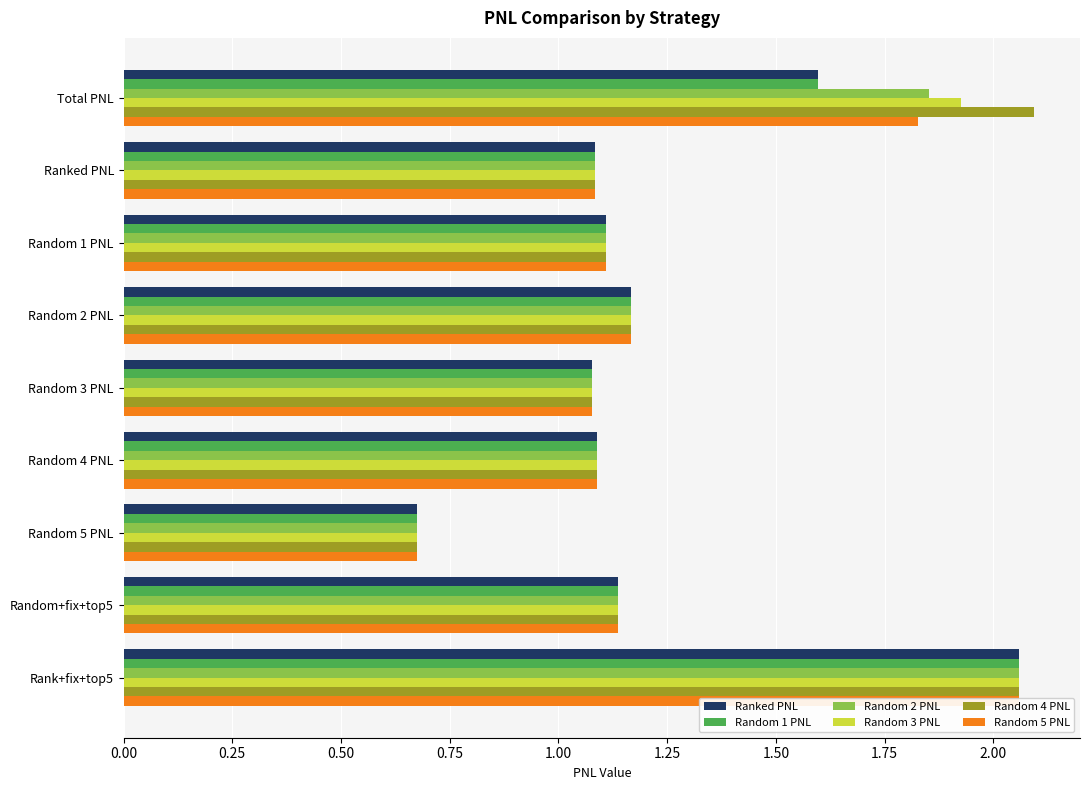

True or false: Random 1 PNL has a value of 0.4 at Random 5 PNL.

False